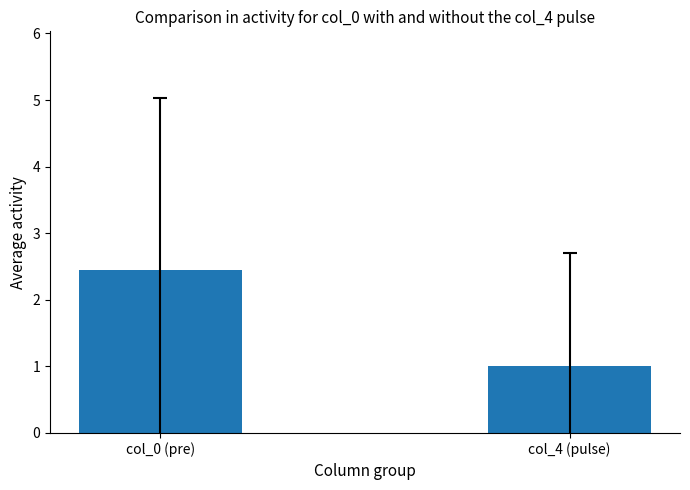

What is the sum of all values?

3.4